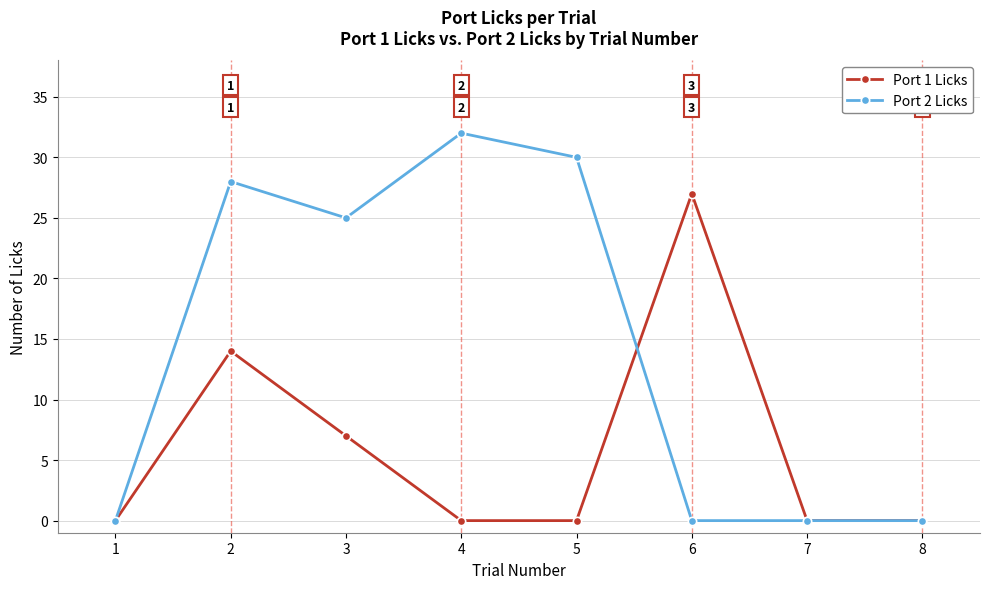

True or false: Port 1 Licks has more than 0 interior local peaks.

True